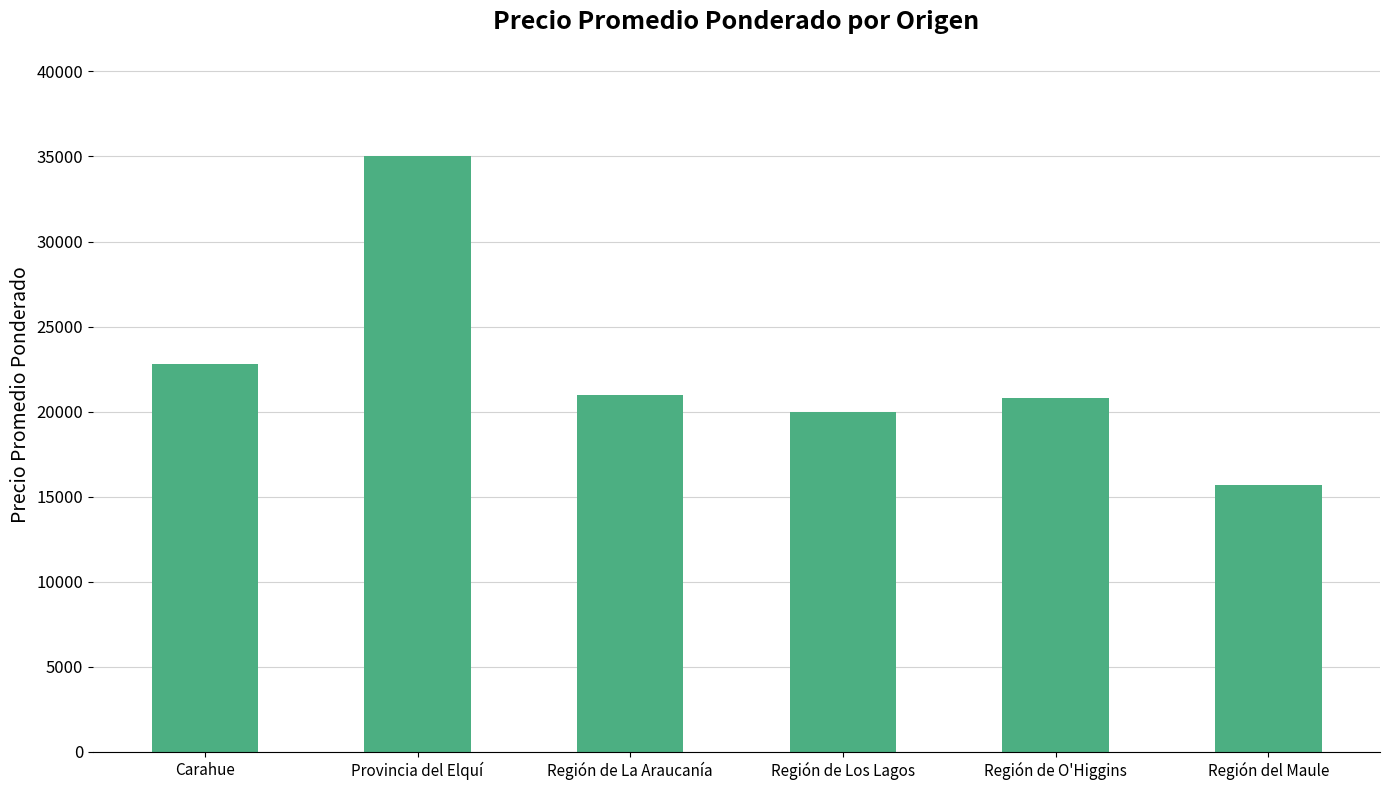

What is the change in value from Región de La Araucanía to Región del Maule?

-5333.3